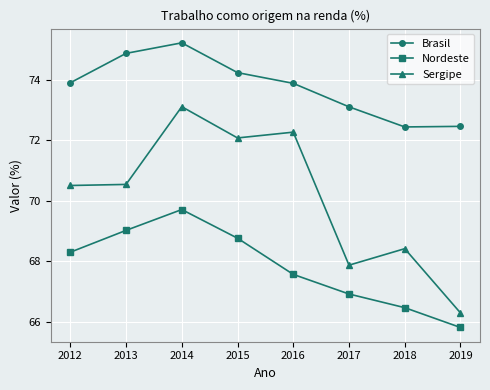

Which label corresponds to the largest value in the chart?

2014